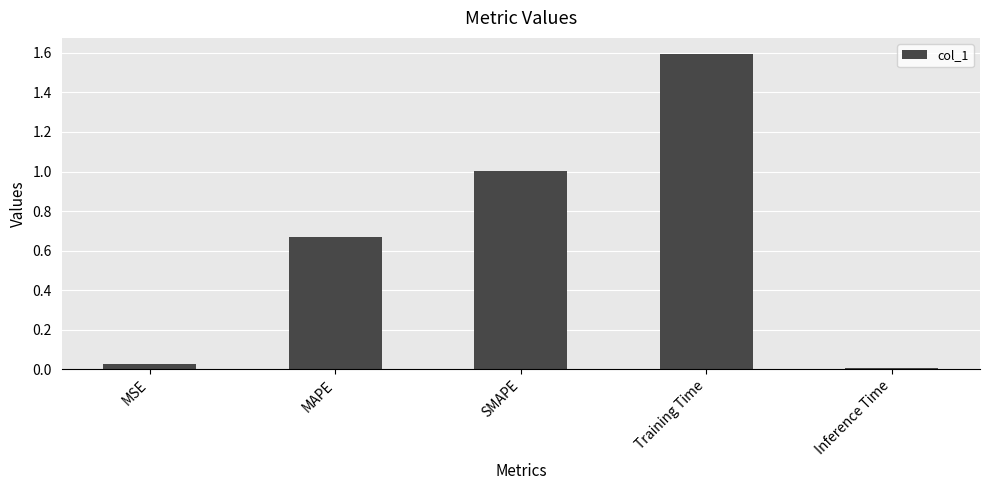

Rank the categories by value from highest to lowest.

Training Time, SMAPE, MAPE, MSE, Inference Time